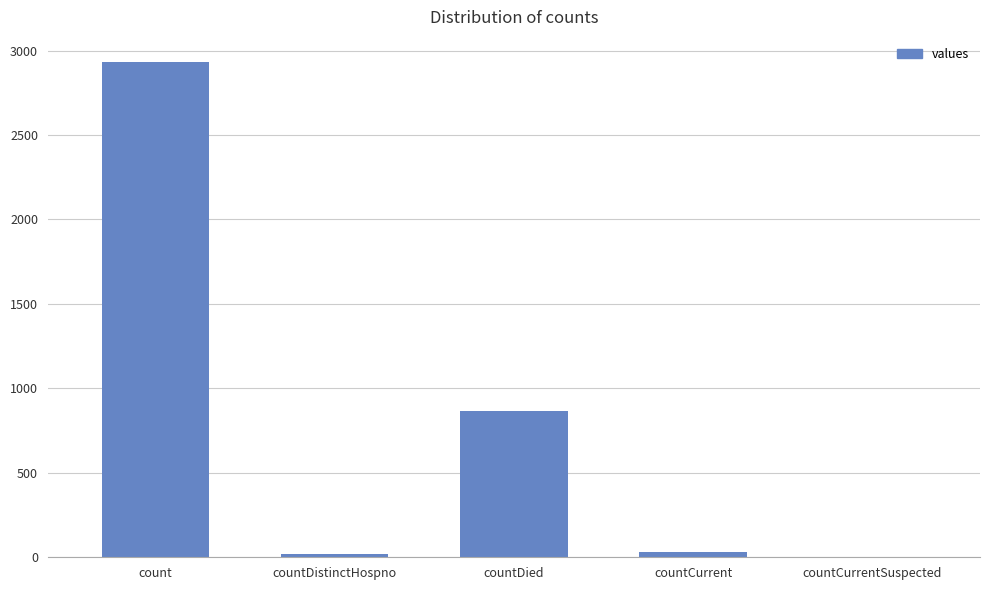

Which category has the highest value across all series?

count